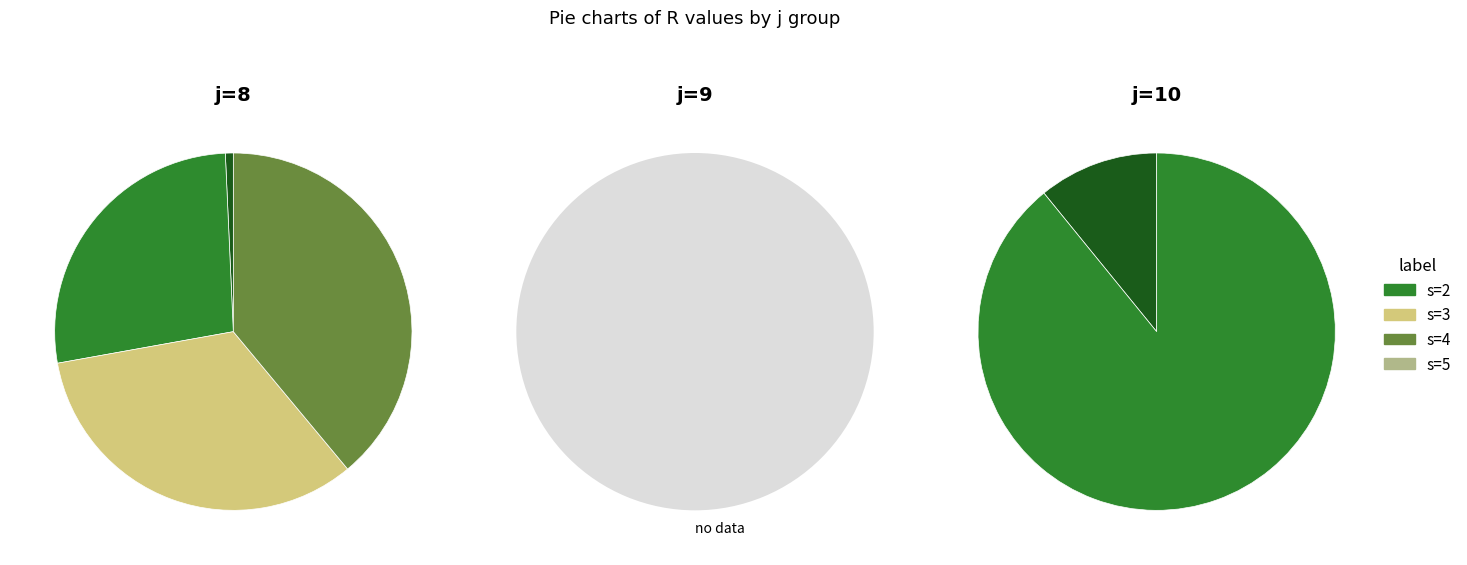

Does s=2 represent more than half of the total?

No